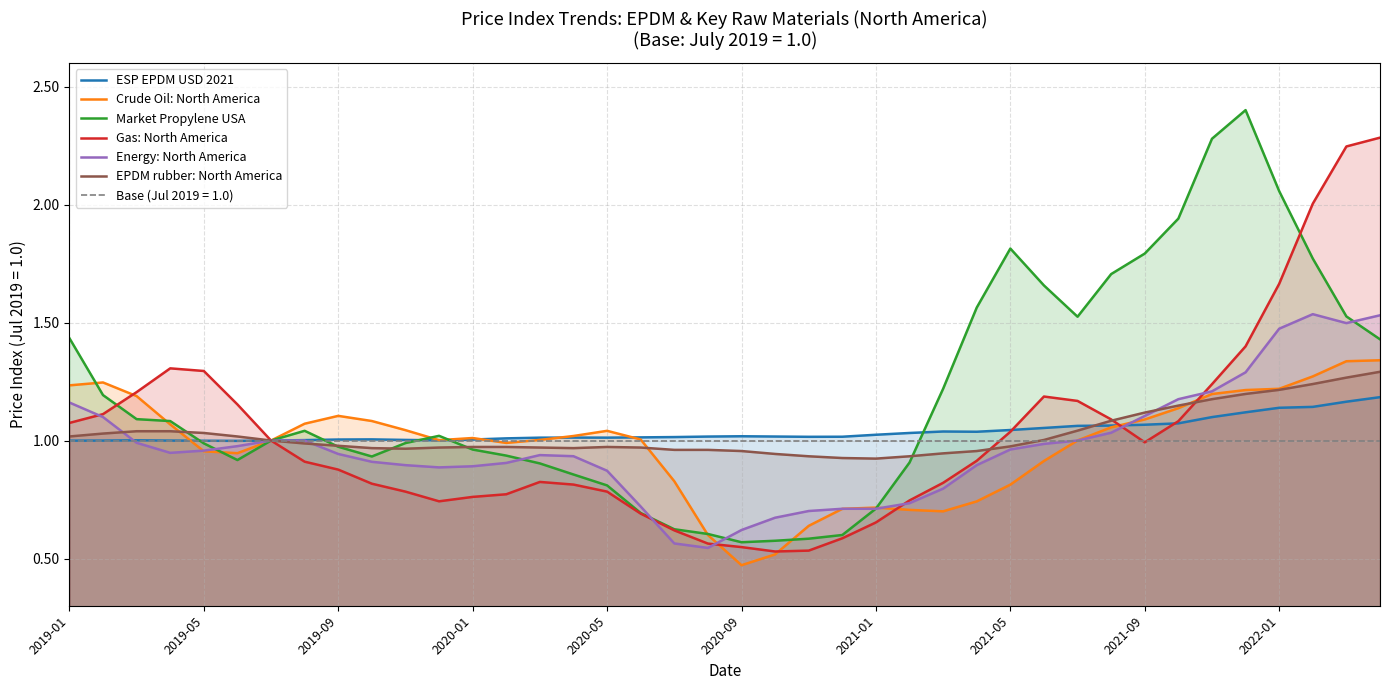

Which series has the largest range (max minus min)?

Market Propylene USA